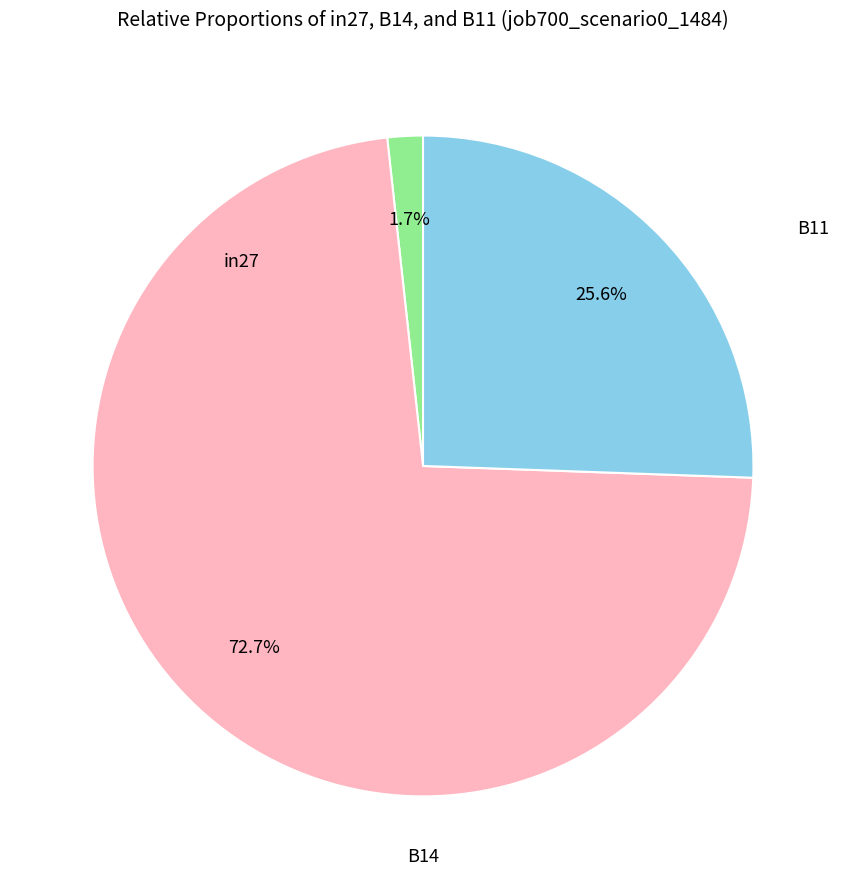

How many segments does this pie chart have?

3